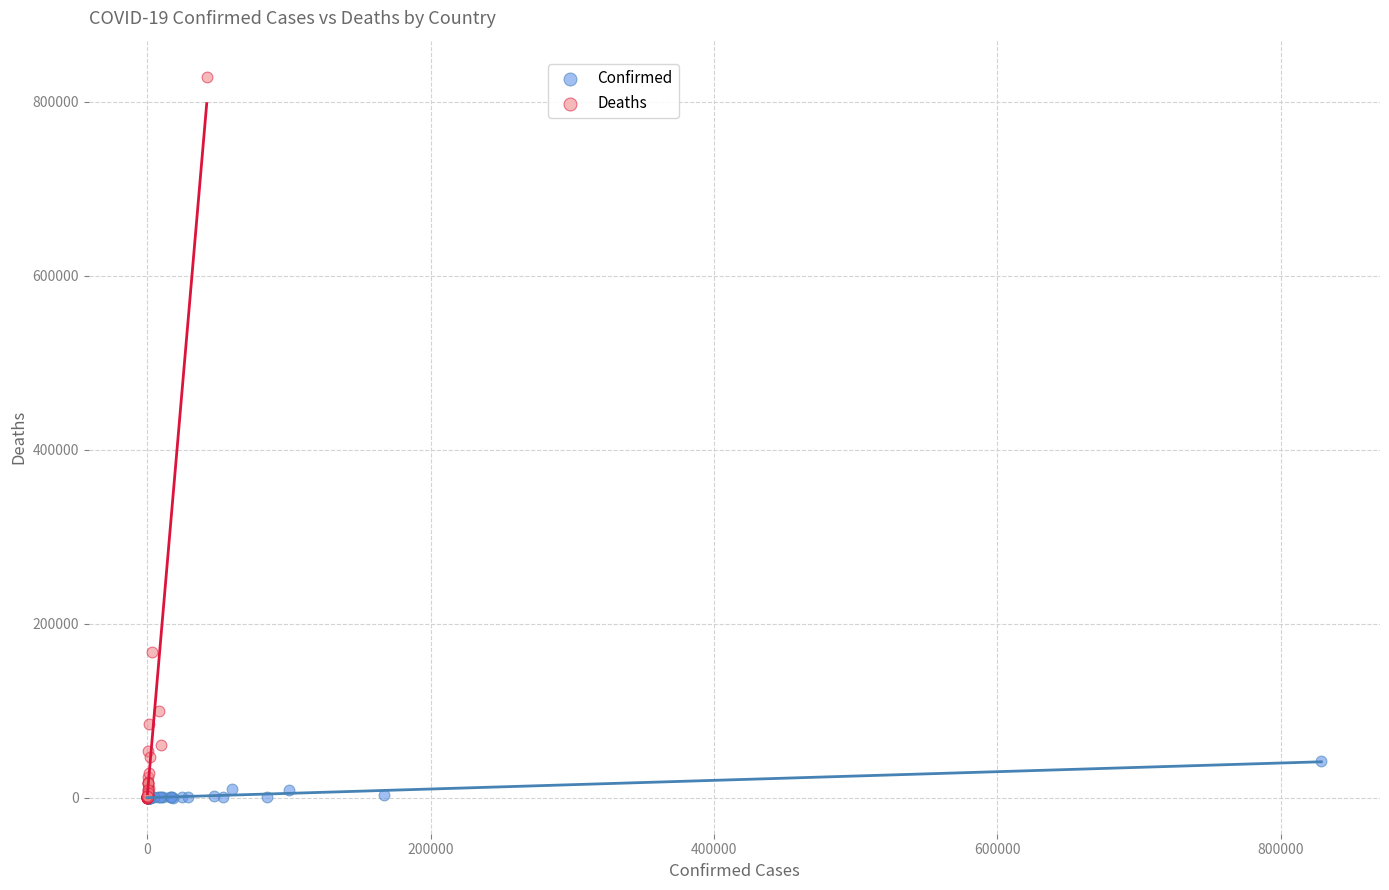

Which series contains the highest Y value?

Deaths